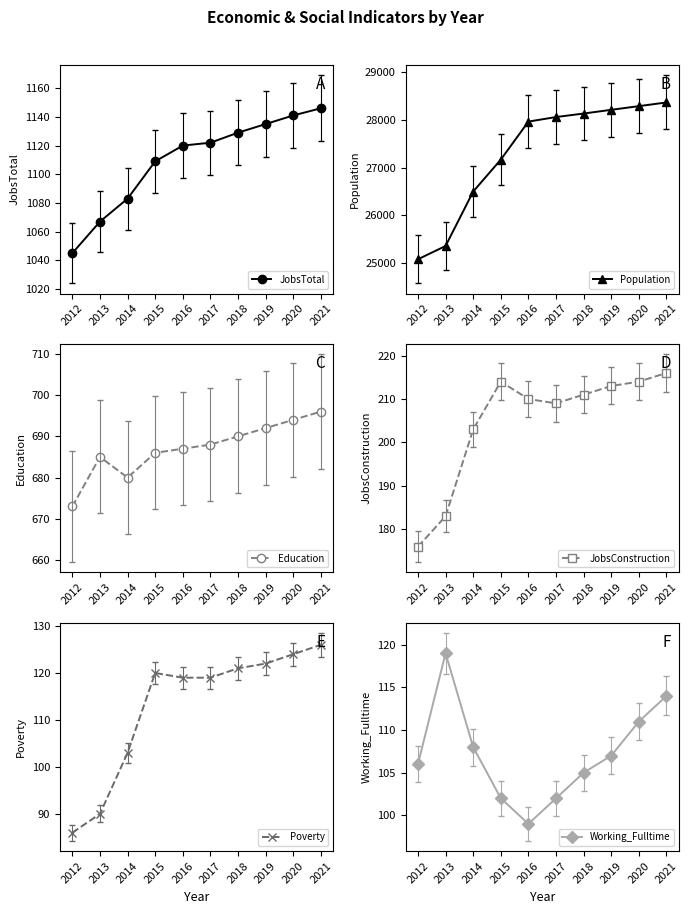

List the series in order of their peak value, lowest first.

Working_Fulltime, Poverty, JobsConstruction, Education, JobsTotal, Population